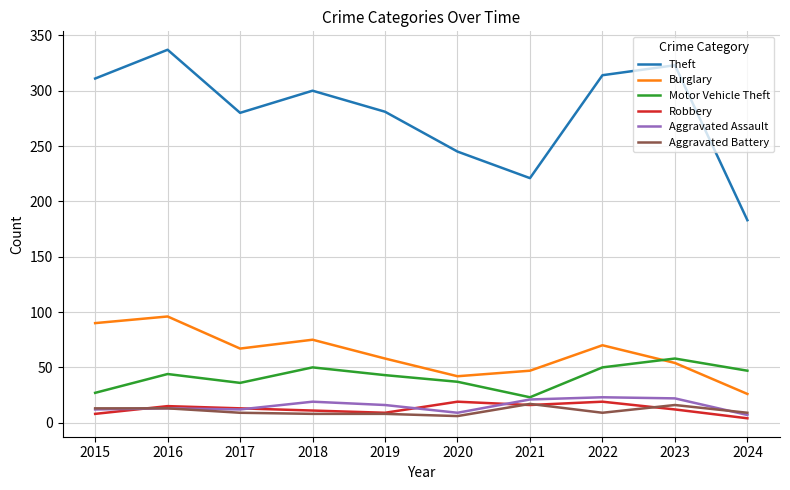

The Aggravated Assault series shows 13 at 2016. True or false?

True